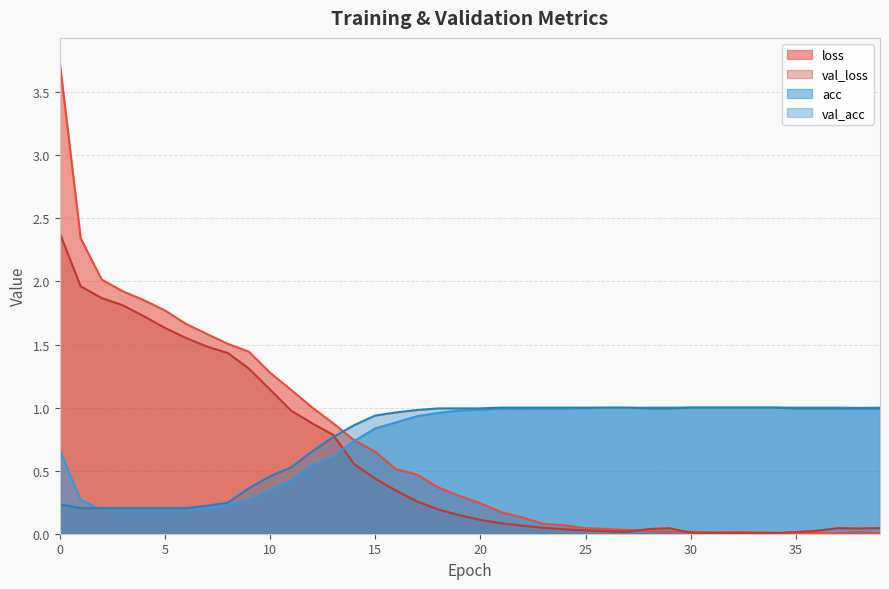

What is the difference between the maximum and minimum values in the loss series?

3.7